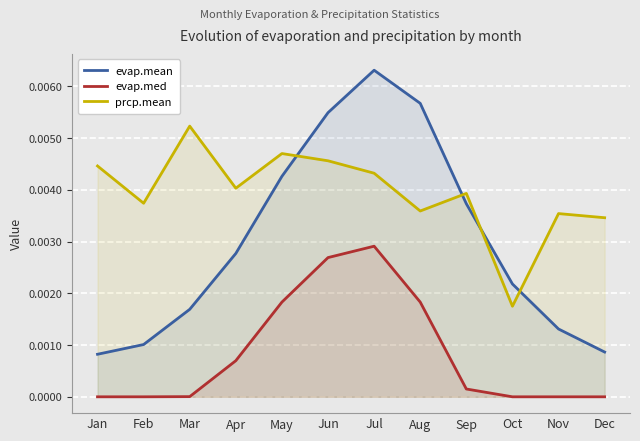

Rank the series by their maximum value, from highest to lowest.

evap.mean, prcp.mean, evap.med